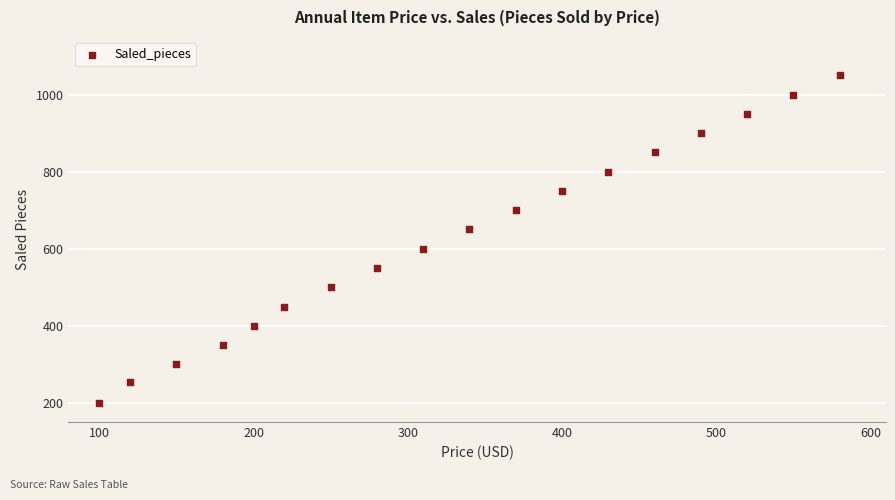

What is the range of X values (max minus min)?

480